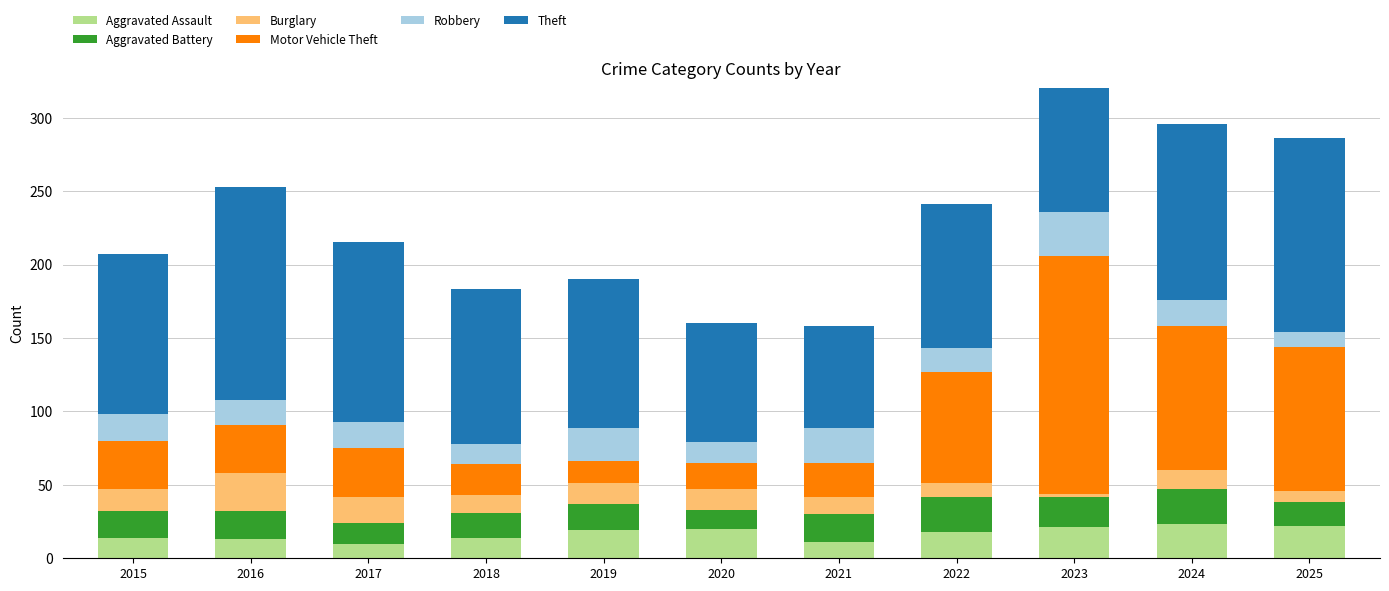

What is the value of the Motor Vehicle Theft bar at the 1st from the left?

33